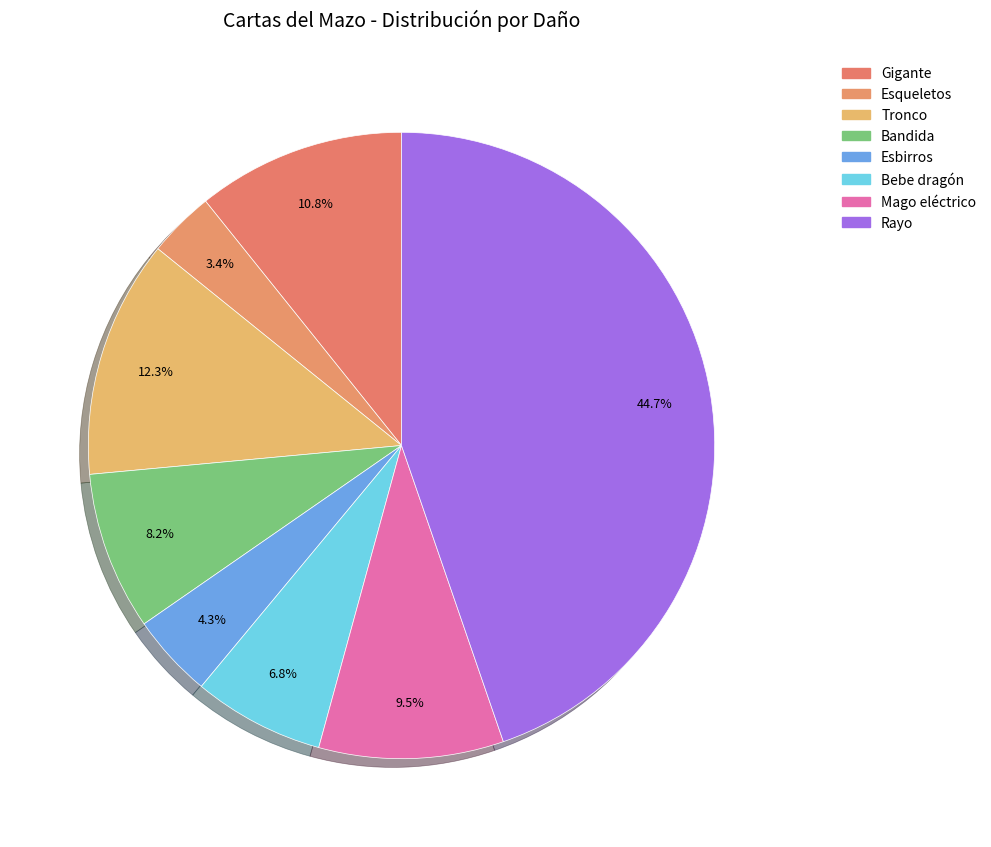

Do Esbirros and Rayo together represent more than half of the pie?

No